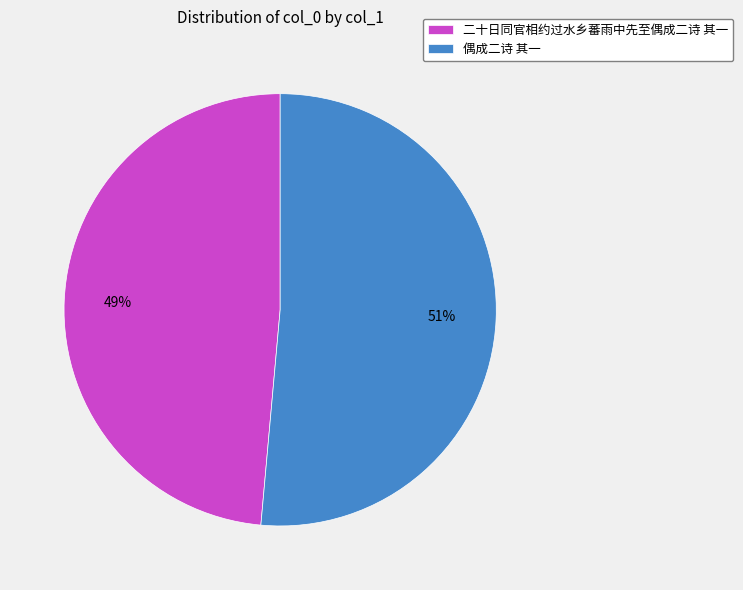

What percentage is the 二十日同官相约过水乡蕃雨中先至偶成二诗 其一 slice, to the nearest percent?

49%